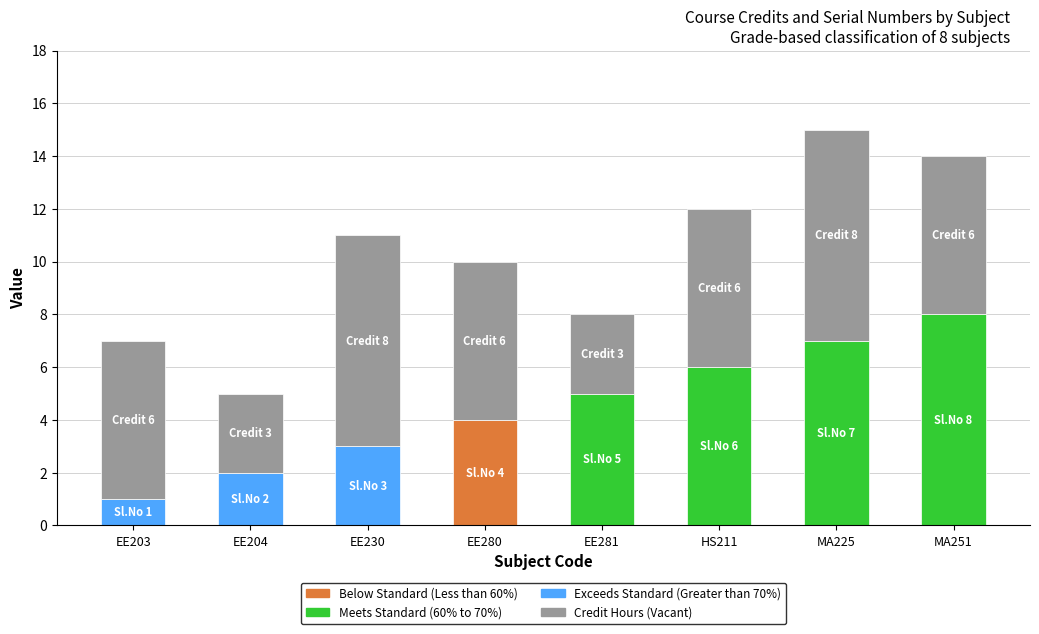

How many bars are there in total?

16